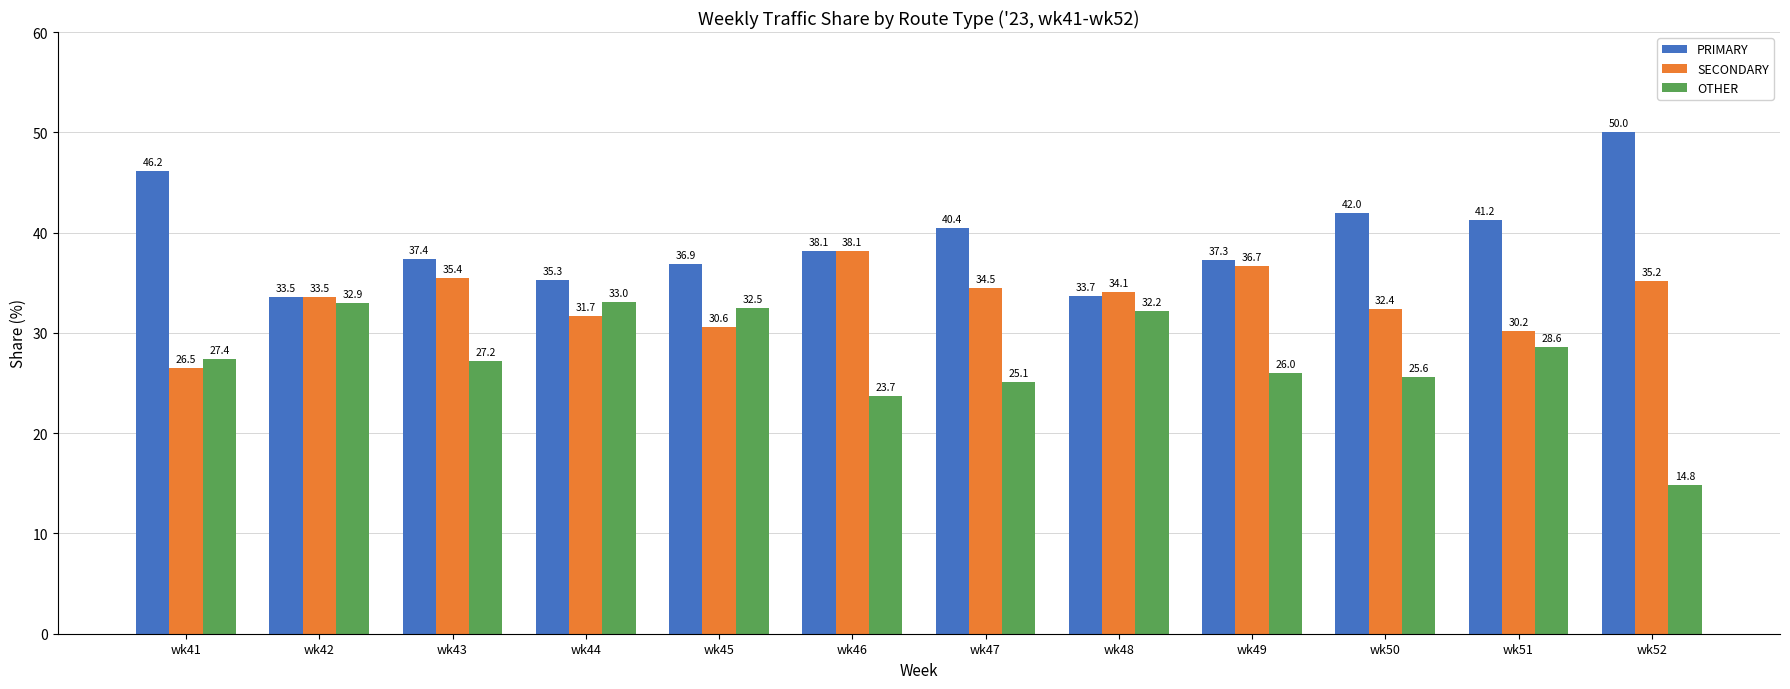

Which series has the widest spread of values?

OTHER